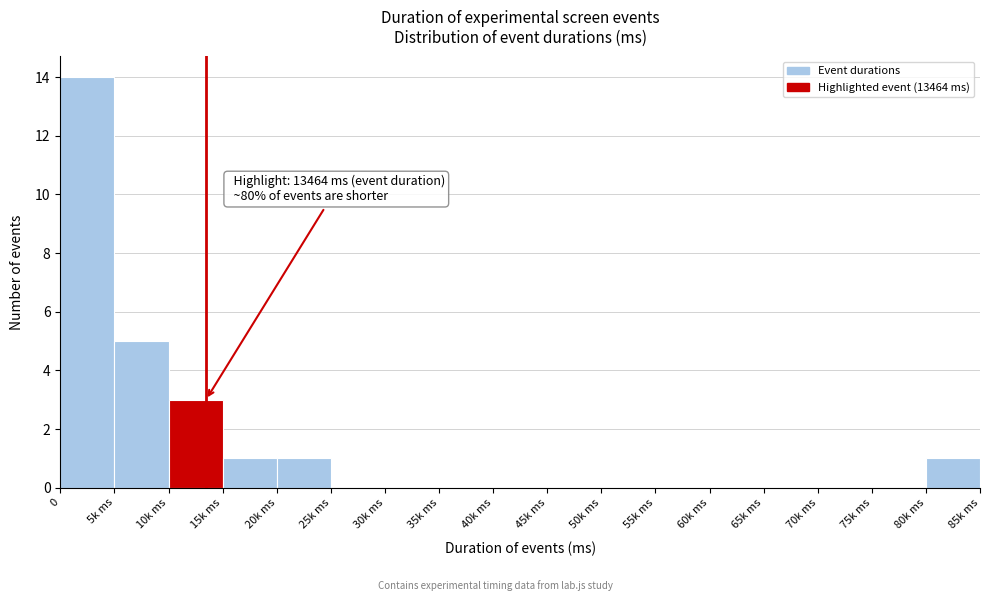

Reading left to right, what are all the values shown in this chart?

0=14	5k ms=5	10k ms=3	15k ms=1	20k ms=1	25k ms=0	30k ms=0	35k ms=0	40k ms=0	45k ms=0	50k ms=0	55k ms=0	60k ms=0	65k ms=0	70k ms=0	75k ms=0	80k ms=1